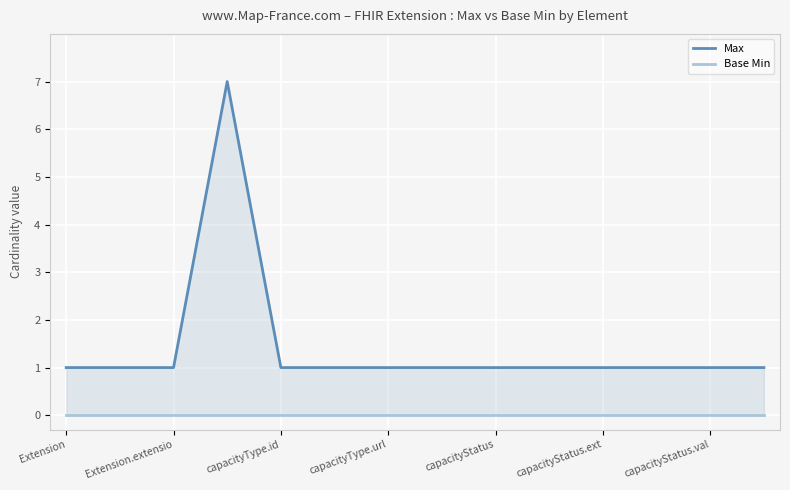

Does the chart have visible grid lines?

Yes